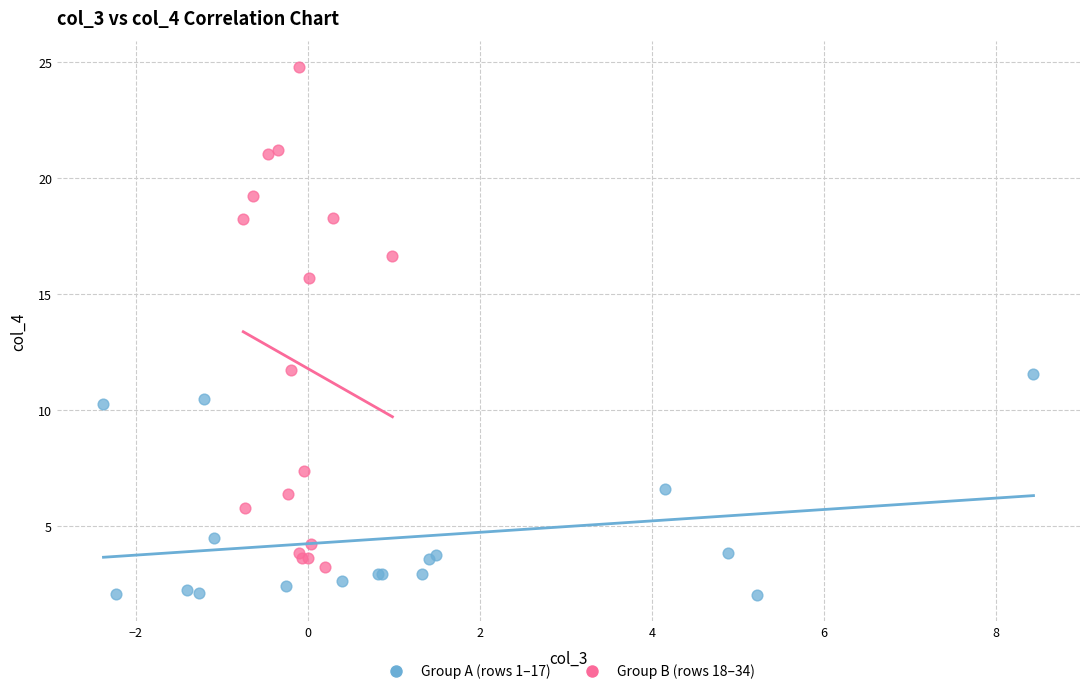

Which series has the largest Y range (max minus min)?

Group B (rows 18–34)